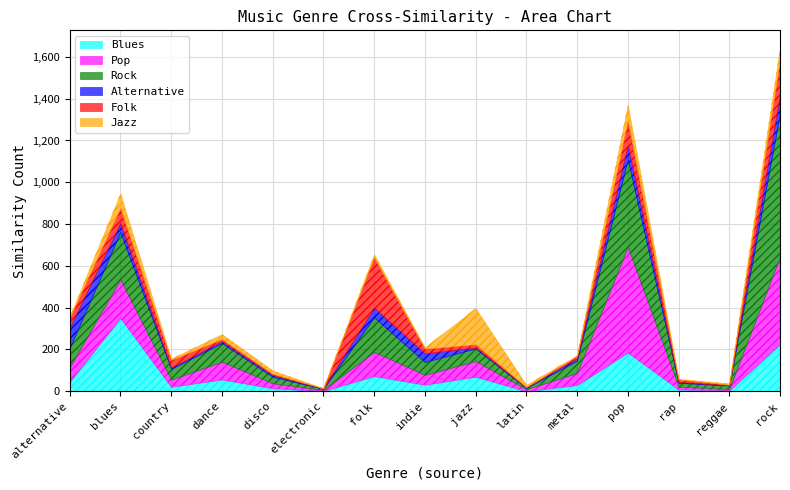

Reading left to right, transcribe all the data shown in this chart.

Blues: 44	350	21	56	14	1	72	31	69	0	29	185	8	3	226
Pop: 70	185	34	85	24	5	116	47	75	9	58	506	13	7	418
Rock: 91	226	51	89	31	5	165	62	60	6	59	418	19	17	685
Alternative: 98	44	7	9	8	2	47	41	5	4	11	70	4	1	91
Folk: 47	72	36	10	6	0	240	22	15	0	11	116	12	3	165
Jazz: 5	69	6	24	16	1	15	6	173	11	3	75	2	6	60